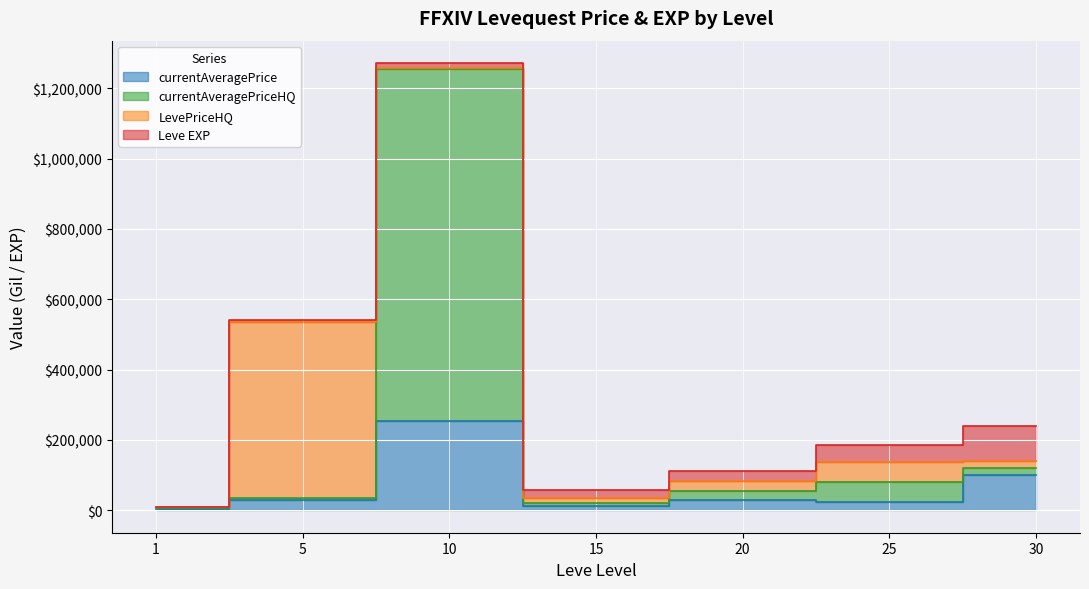

True or false: currentAveragePriceHQ has a value of 133821 at 25.

False